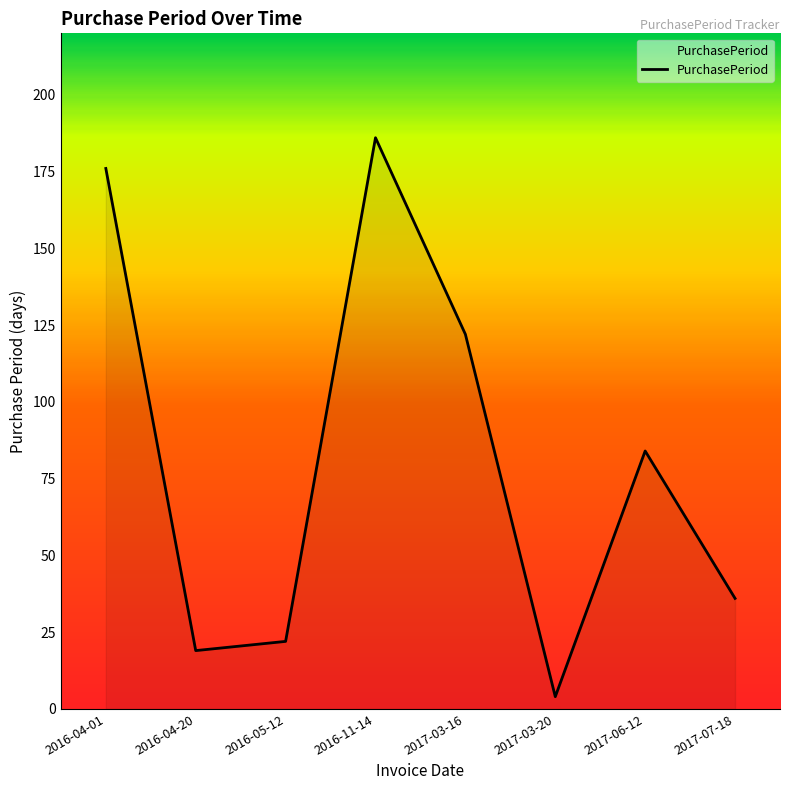

How many distinct data groups are displayed?

1